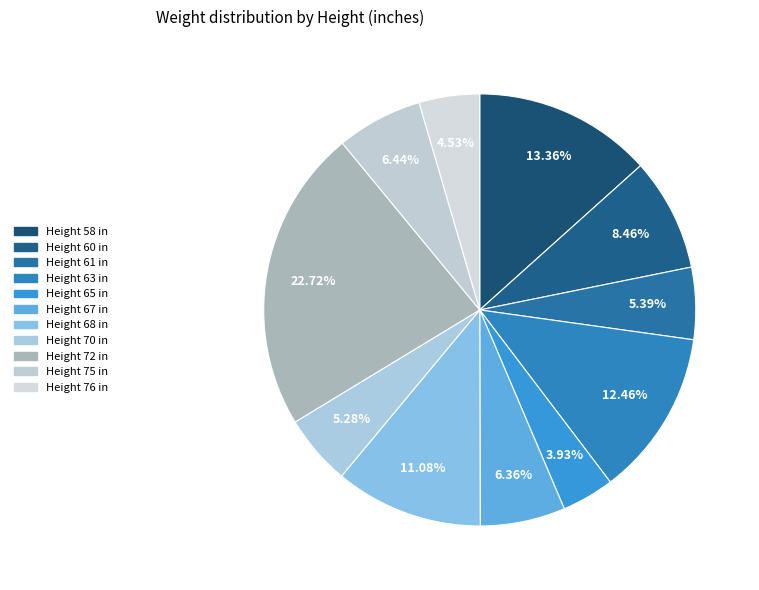

How many slices are in this pie chart?

11